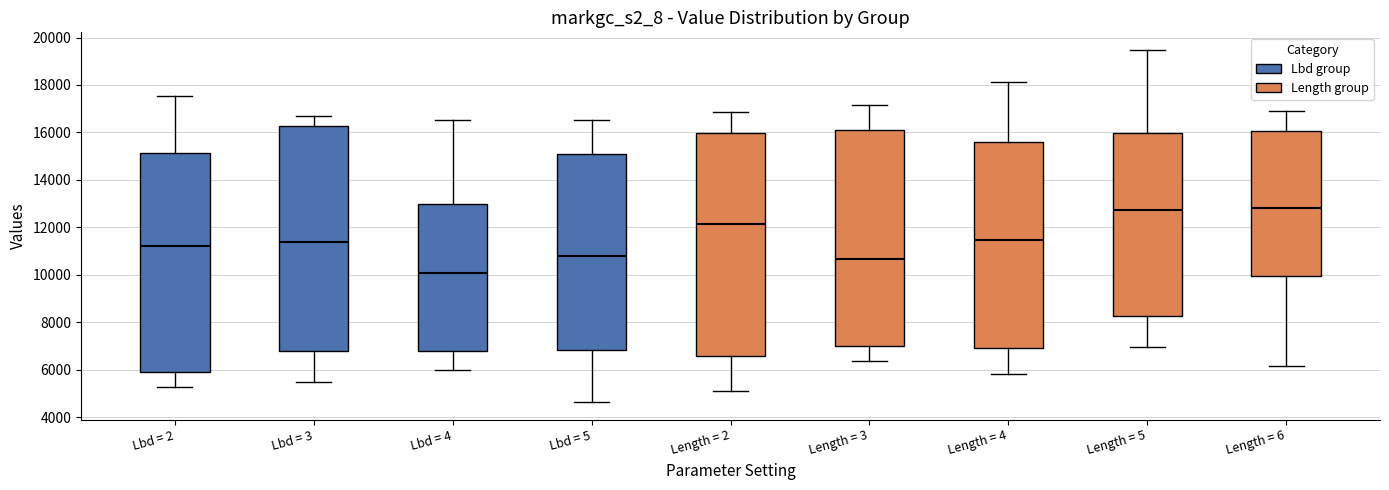

Which box's median line is the lowest?

Lbd = 4